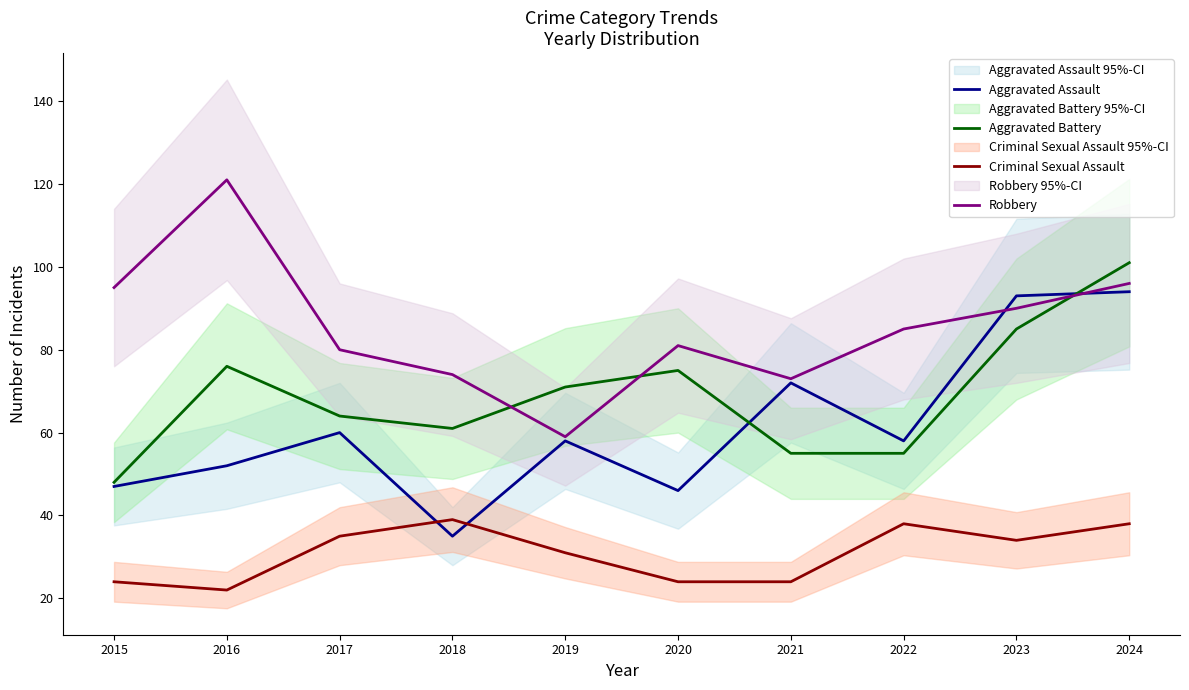

Rank the categories by Aggravated Battery value from highest to lowest.

2024, 2023, 2016, 2020, 2019, 2017, 2018, 2021, 2022, 2015